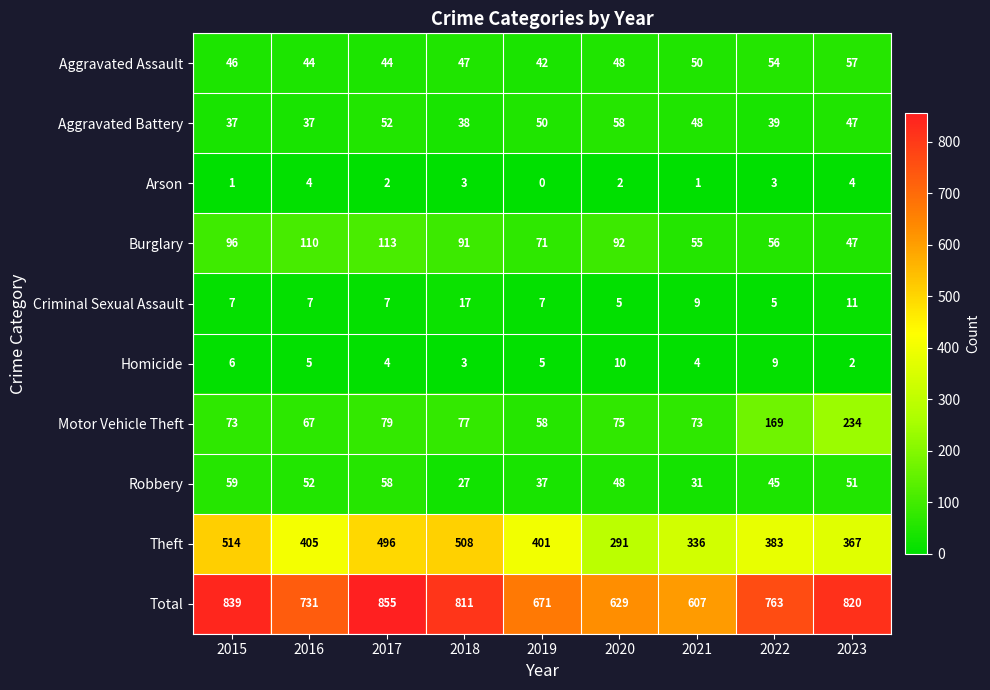

The Burglary series shows 190 at 2017. True or false?

False